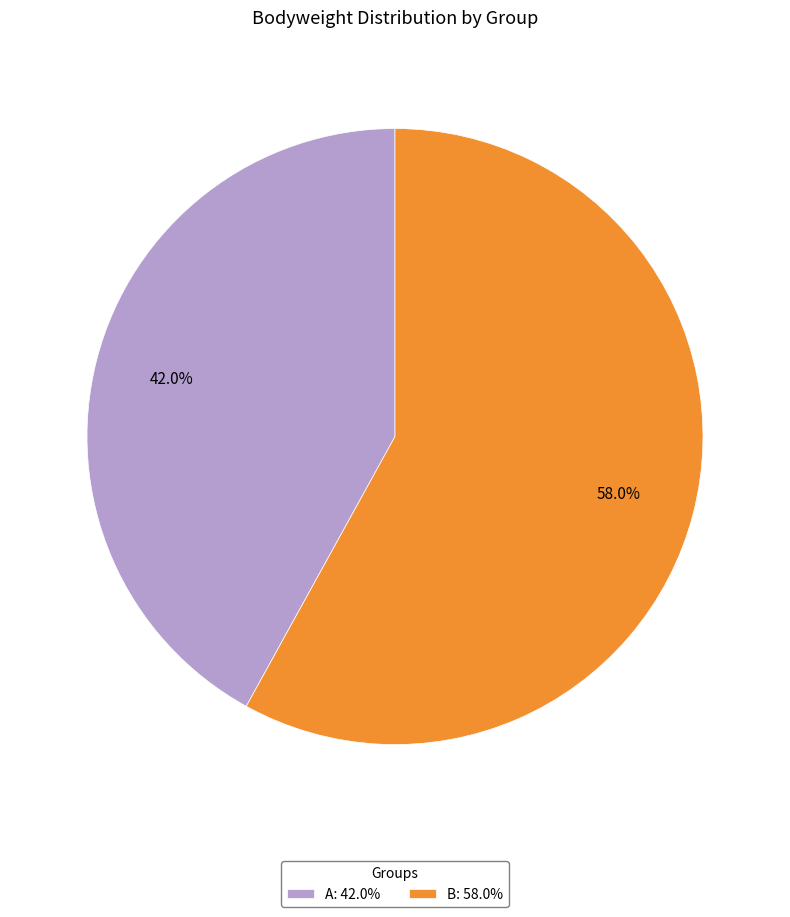

To the nearest percent, what is the difference between the largest and smallest slice percentages?

16%